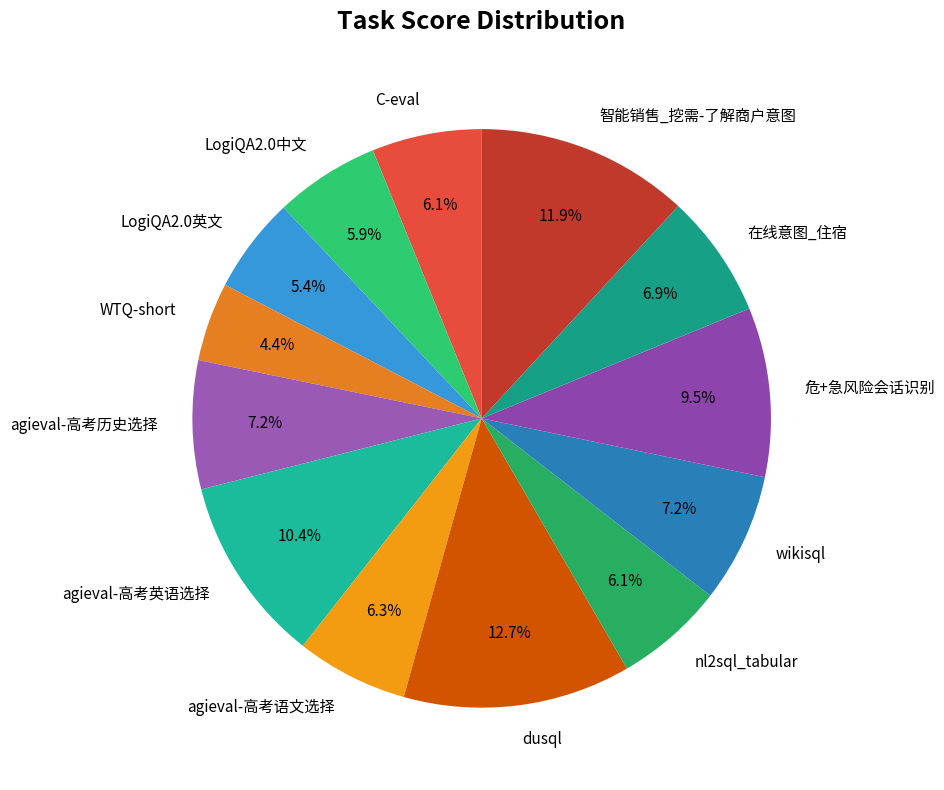

Which has a higher value, 危+急风险会话识别 or 在线意图_住宿?

危+急风险会话识别